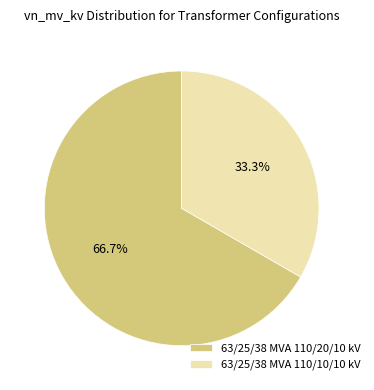

To the nearest percent, what is the difference between the largest and smallest slice percentages?

33%